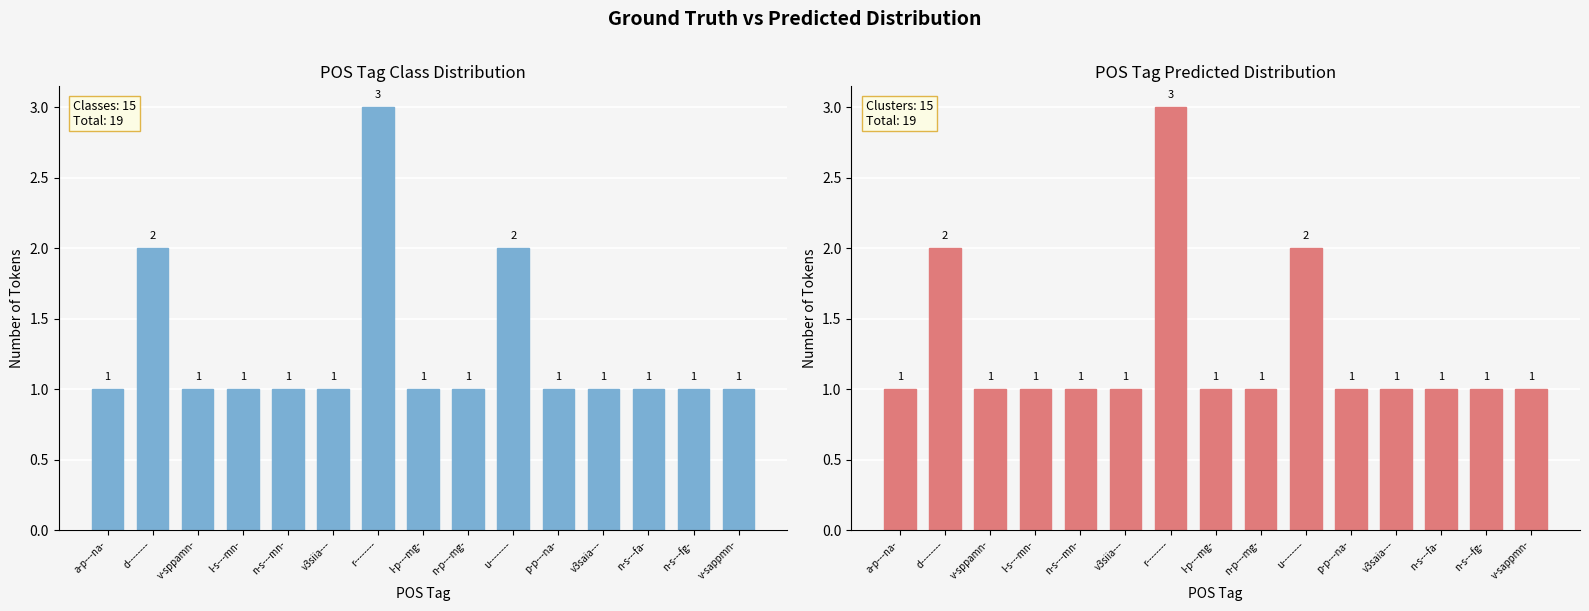

Which label corresponds to the smallest value in the chart?

a-p---na-